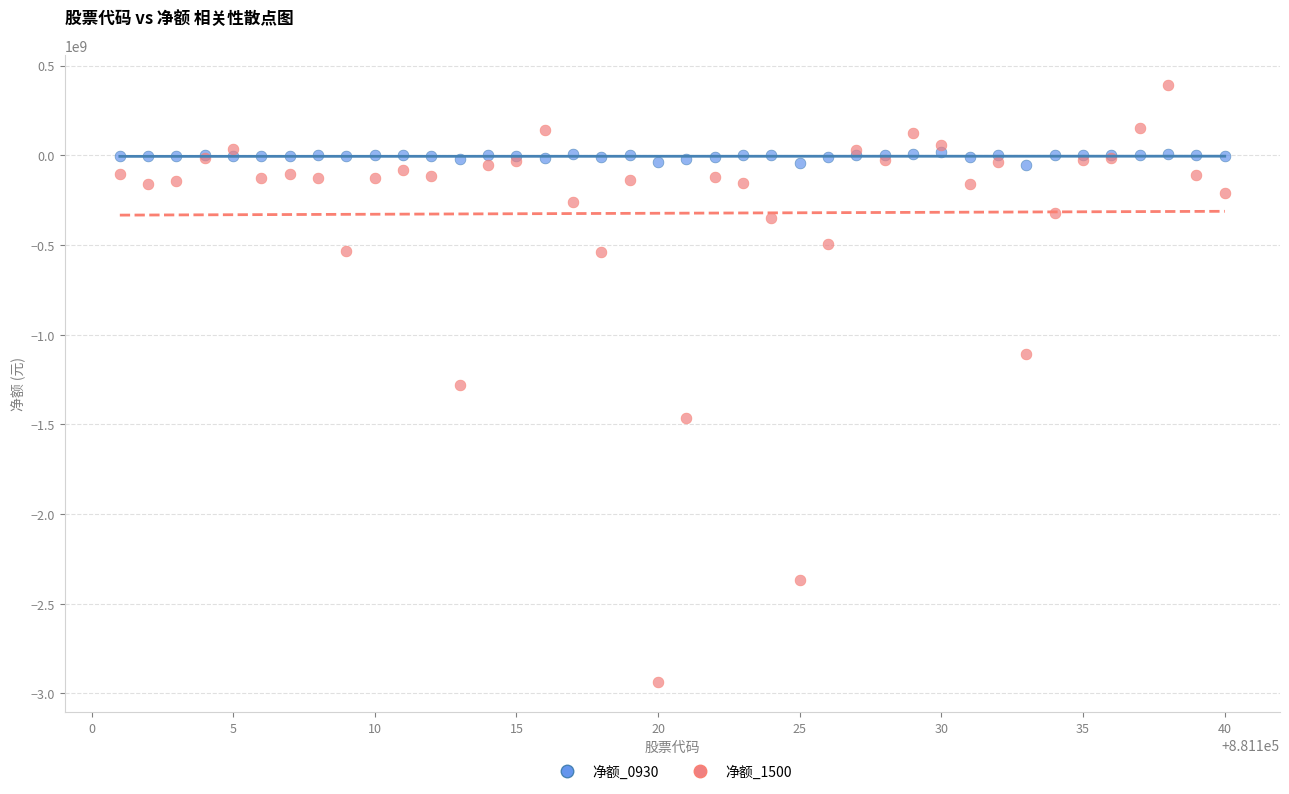

What are all the series names shown in the legend?

净额_0930, 净额_1500